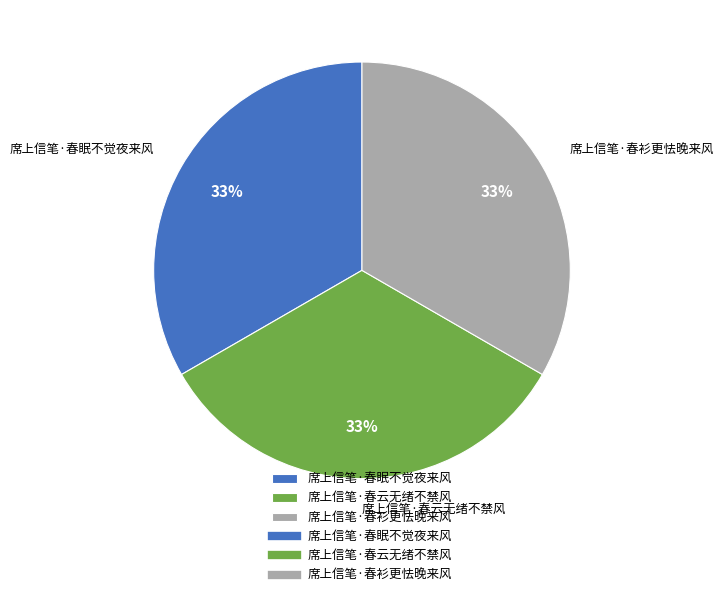

The 席上信笔·春衫更怯晚来风 slice represents 33% of the pie. True or false?

True